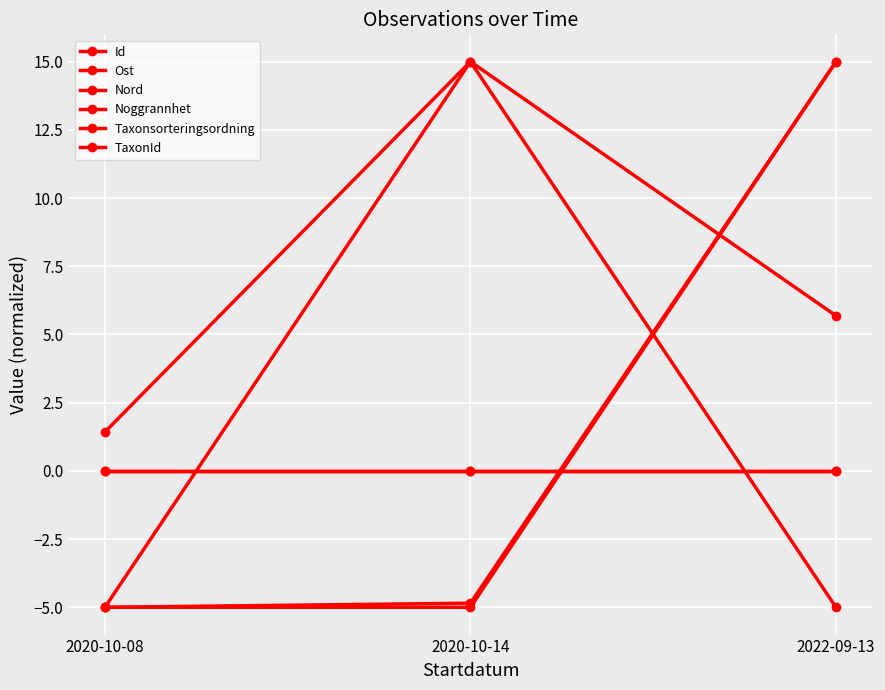

Is this an area chart (filled region under the line)?

No